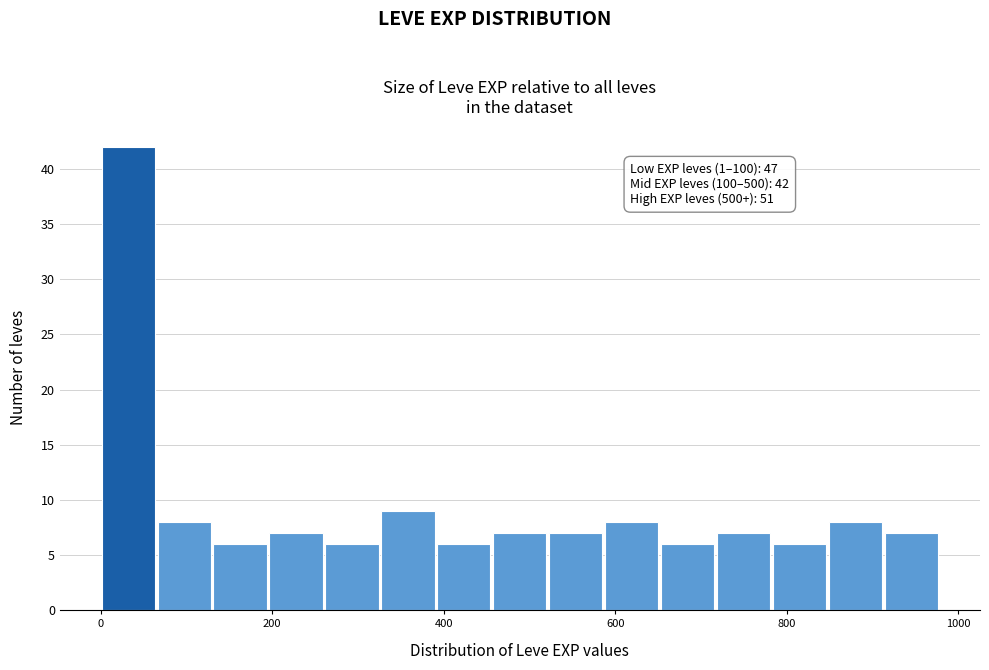

Around what value on the x-axis is the tallest bar? Give the approximate position of its centre, as read against the axis.

40